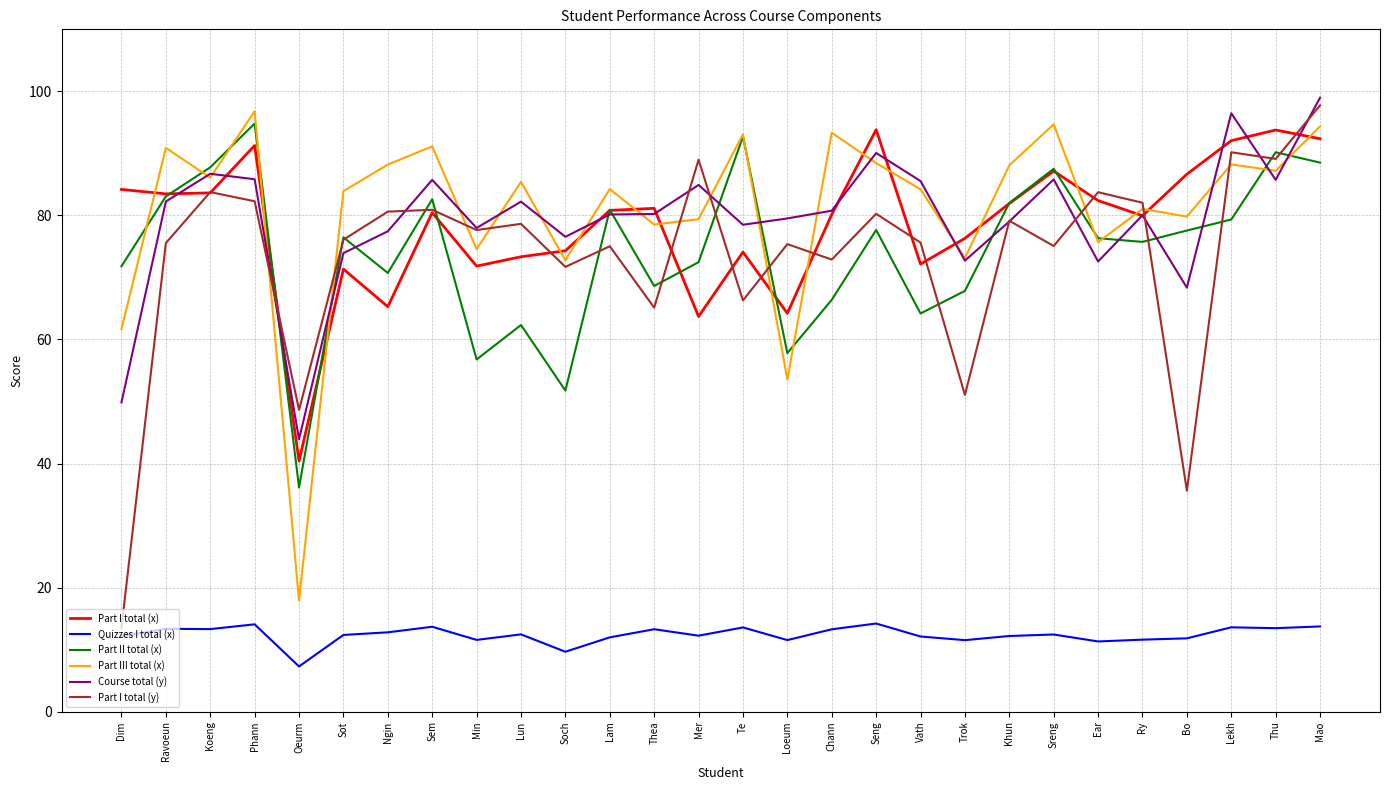

How many lines are shown in the chart?

6